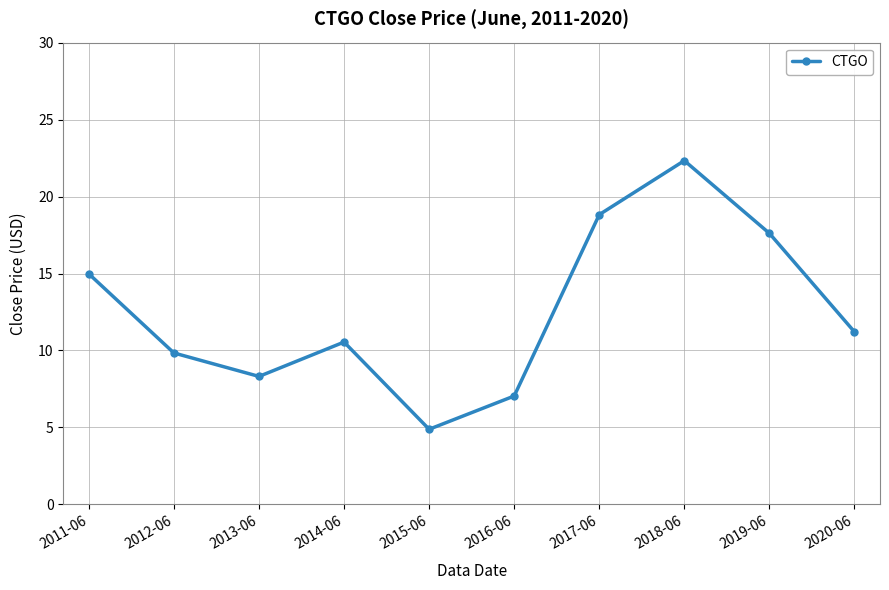

How many distinct data groups are displayed?

1